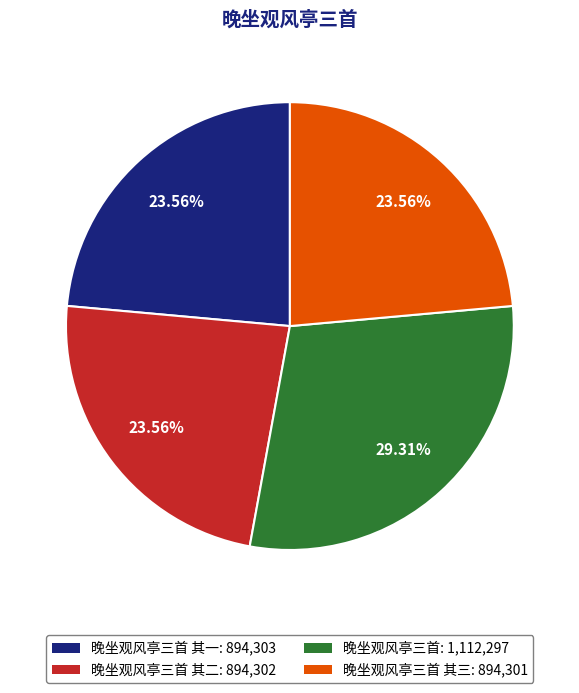

Between 晚坐观风亭三首: 1,112,297 and 晚坐观风亭三首 其三: 894,301, which is larger?

晚坐观风亭三首: 1,112,297